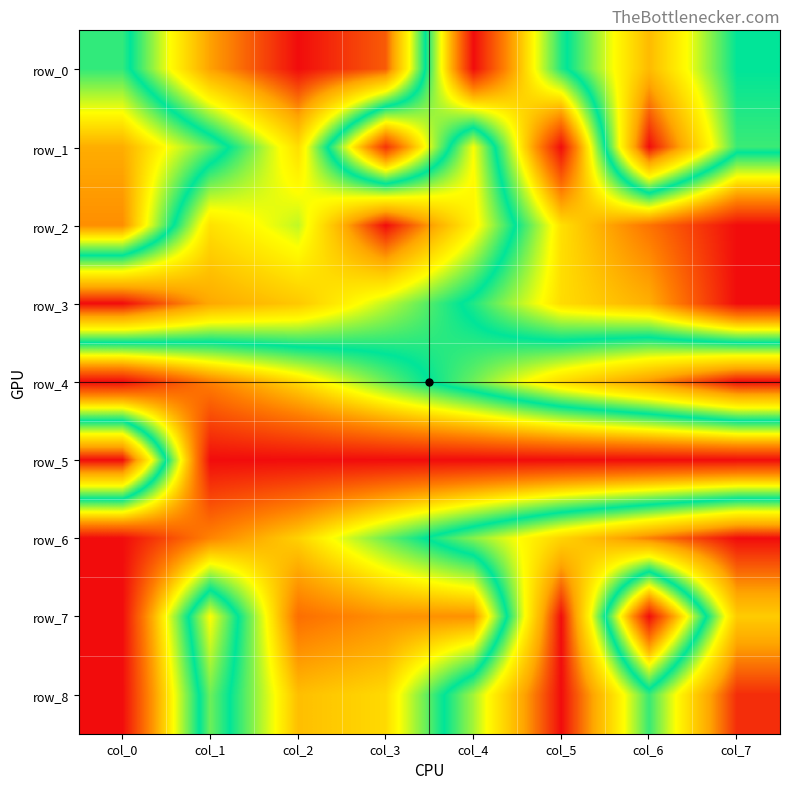

True or false: row_3 has a value of 0.3 at col_2.

False